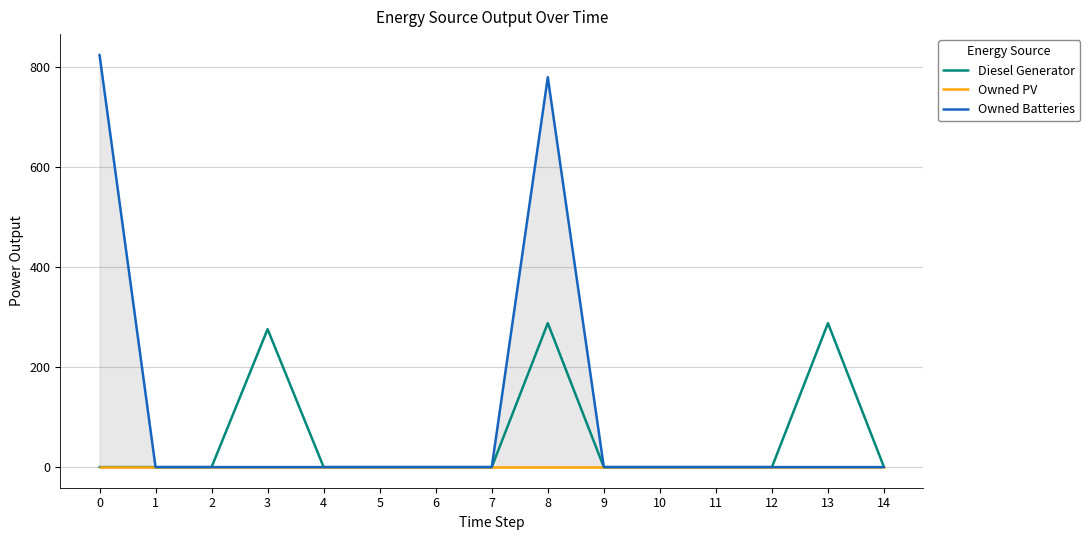

True or false: Owned Batteries has more than 2 interior local peaks.

False